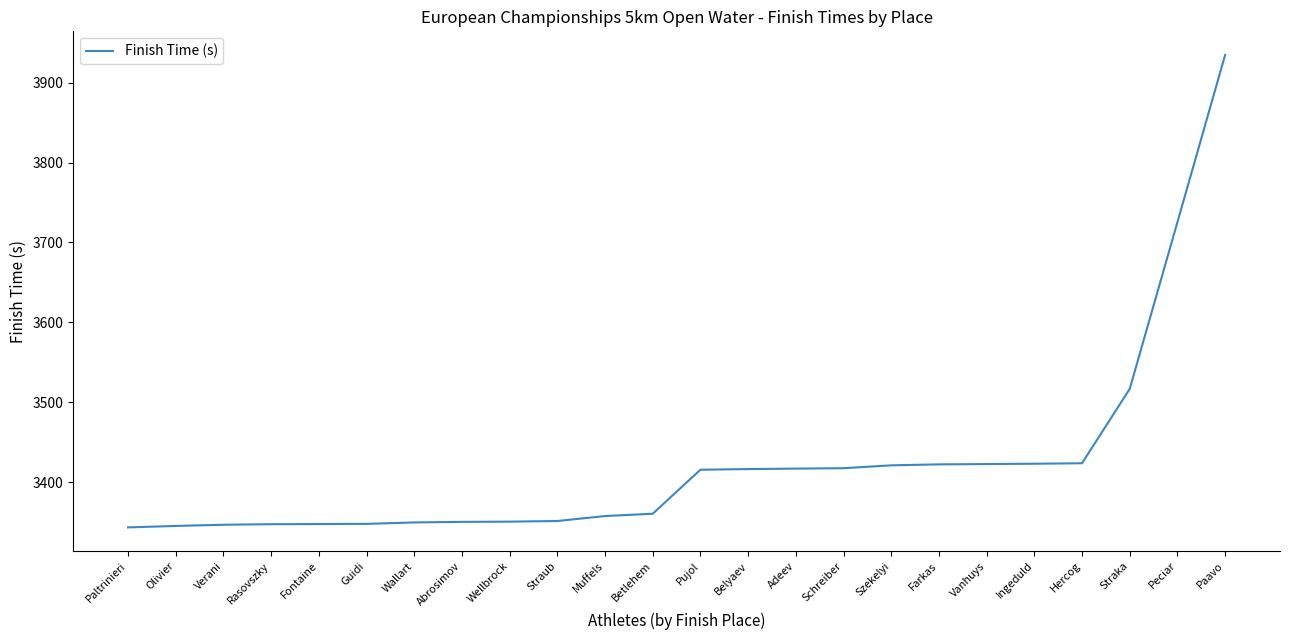

Is it true that the value at Wellbrock is 3350.5?

True